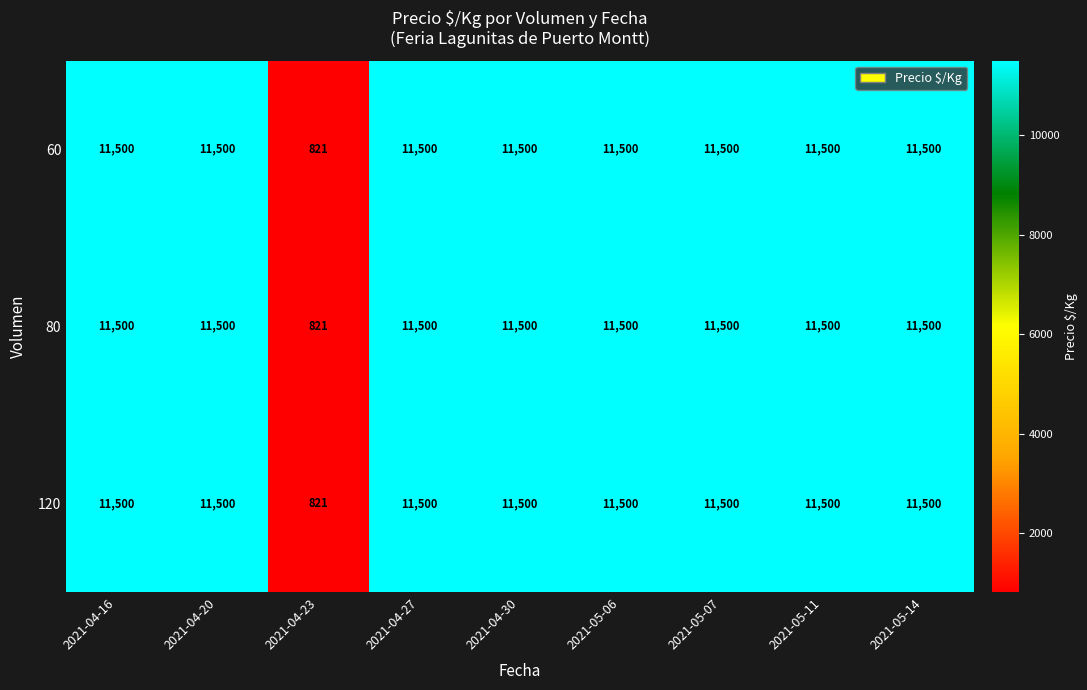

At which label is 120 closest to 6160?

2021-04-23